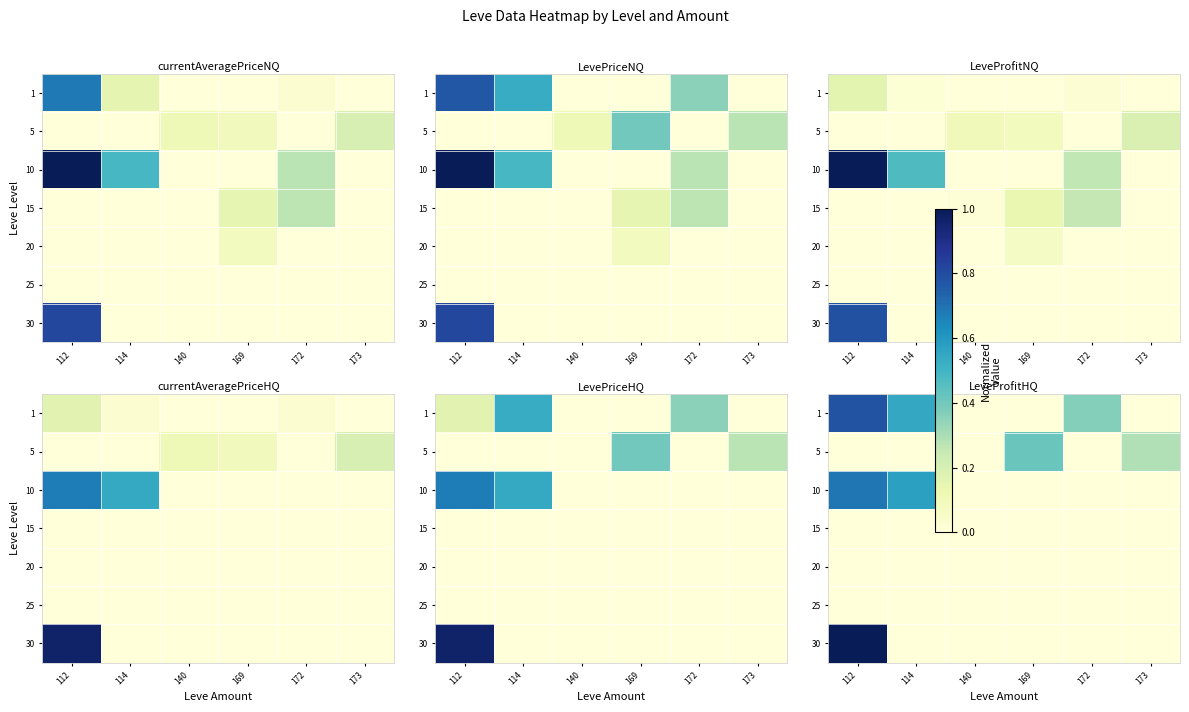

How many distinct data groups are displayed?

7